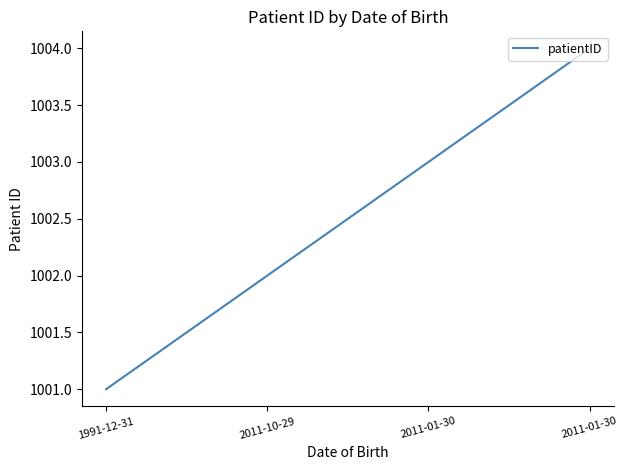

Read the value at 2011-10-29.

1002